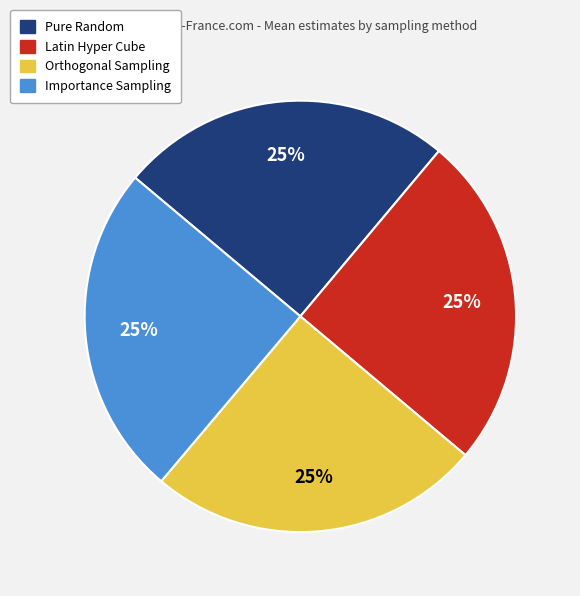

To the nearest percent, what is the combined percentage of Importance Sampling and Pure Random?

50%